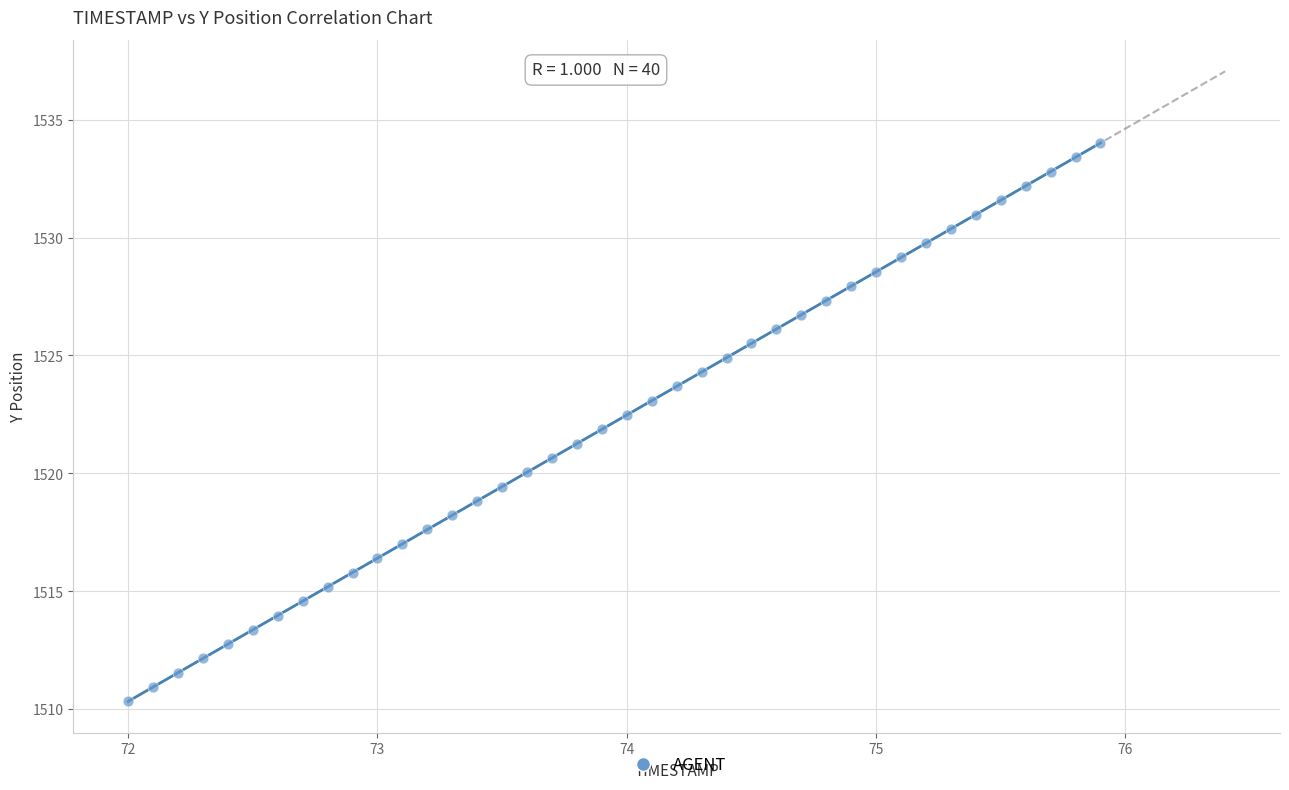

What is the range of X values (max minus min)?

3.9